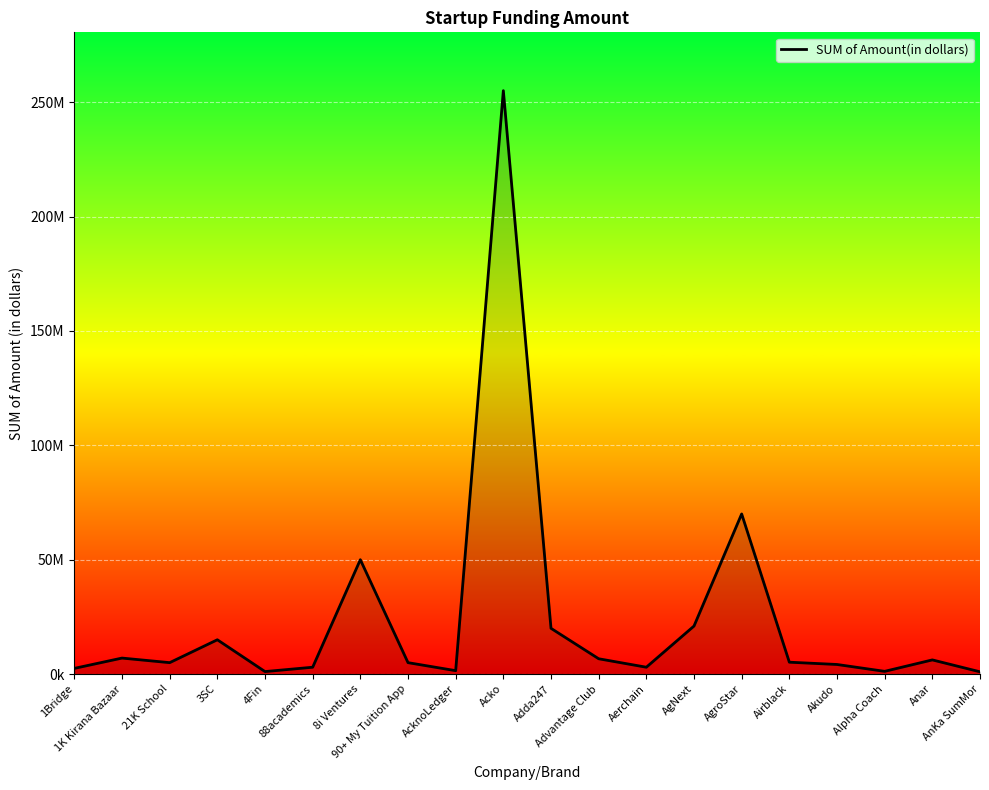

How many categories are shown in the chart?

20